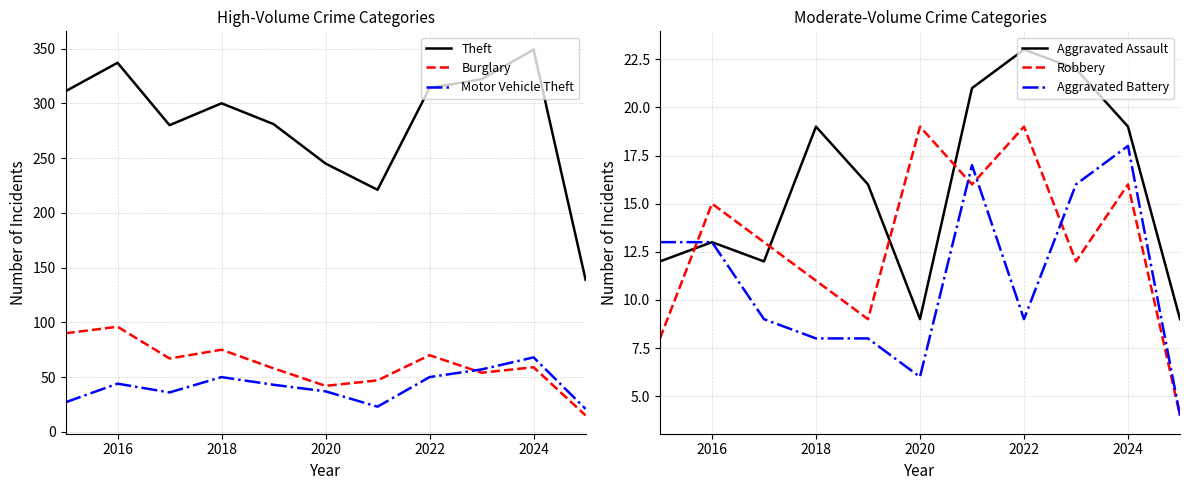

True or false: Motor Vehicle Theft and Theft cross at least once.

False